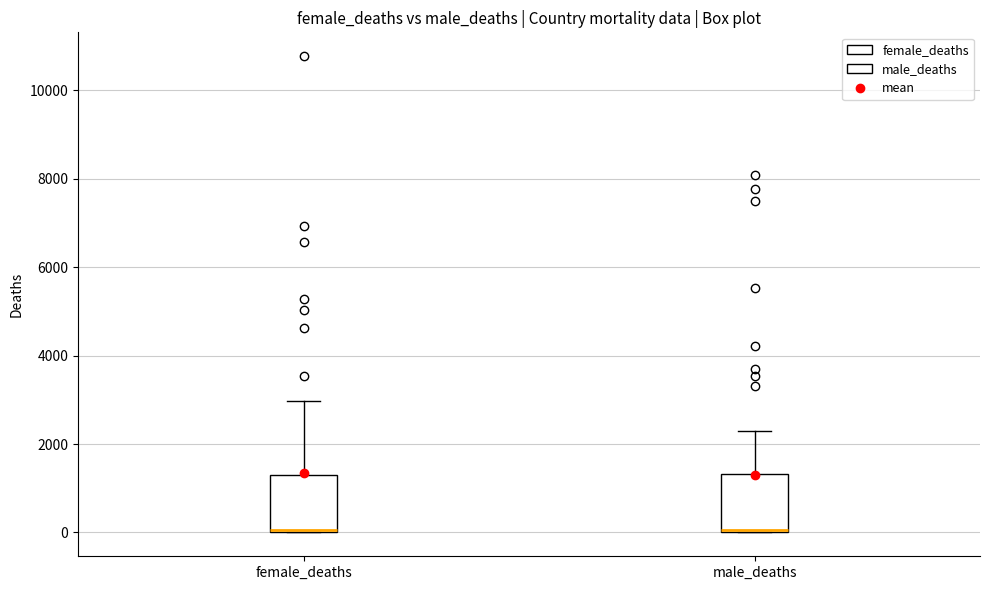

Reading left to right, transcribe this box plot: for each box, give where its median line is, the range the box spans, and where its two whiskers end, as read against the y-axis. The values are not printed on the chart, so give them approximately, as read against the axis.

female_deaths: median 0 (just above the box's lower edge), box 0 to 1400, whiskers 0 to 3000
male_deaths: median 0, box 0 to 1400, whiskers 0 to 2200